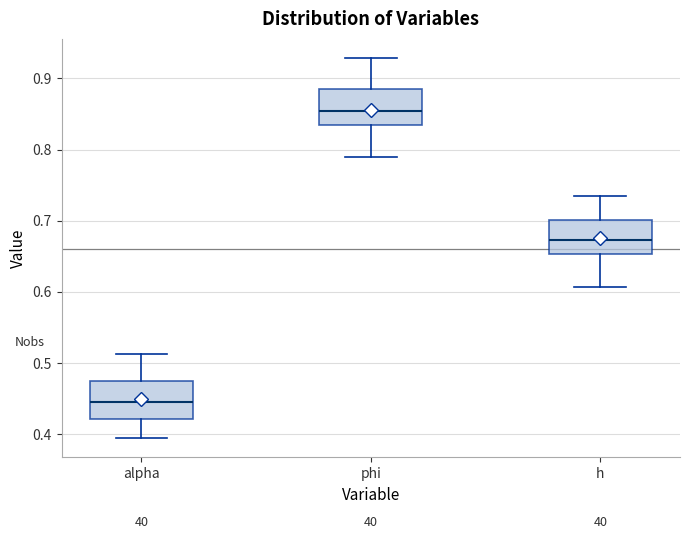

Reading left to right, transcribe this box plot: for each box, give where its median line is, the range the box spans, and where its two whiskers end, as read against the y-axis. The values are not printed on the chart, so give them approximately, as read against the axis.

alpha: median 0.45, box 0.42 to 0.47, whiskers 0.39 to 0.51
phi: median 0.85, box 0.84 to 0.88, whiskers 0.79 to 0.93
h: median 0.67, box 0.65 to 0.70, whiskers 0.61 to 0.74